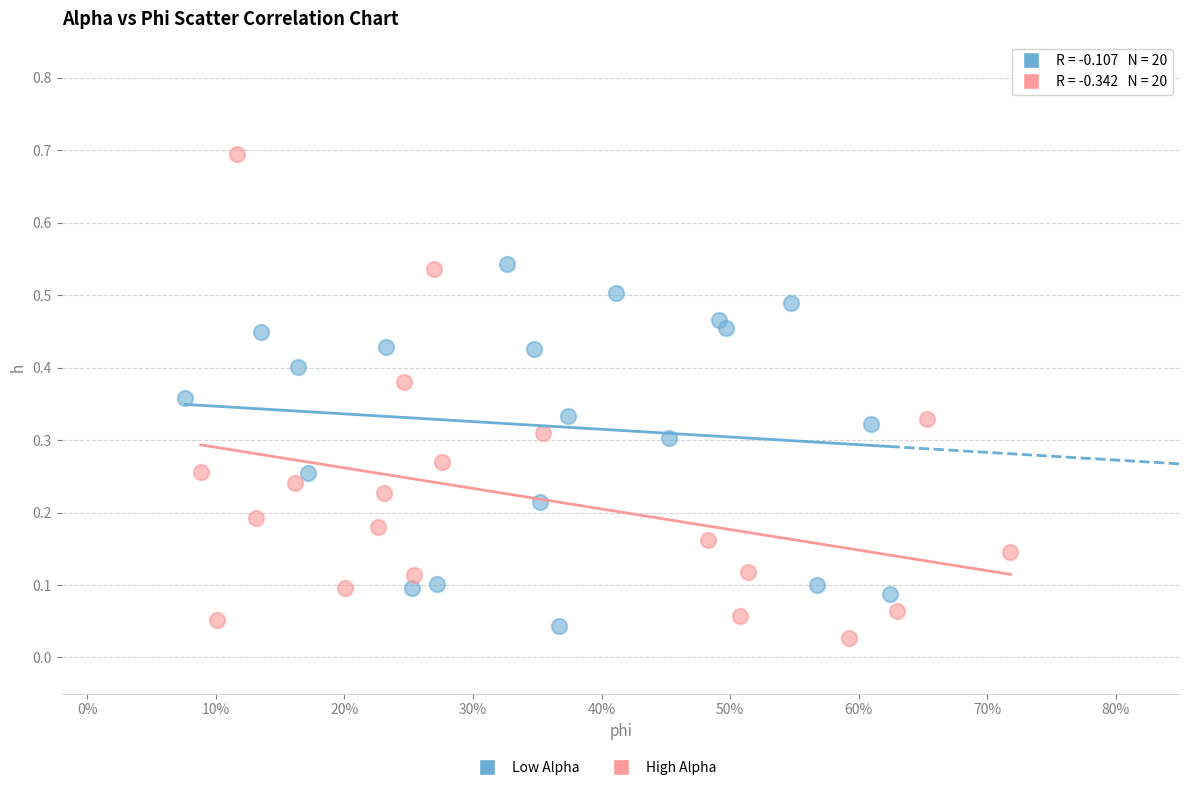

Which series contains the highest Y value?

High Alpha